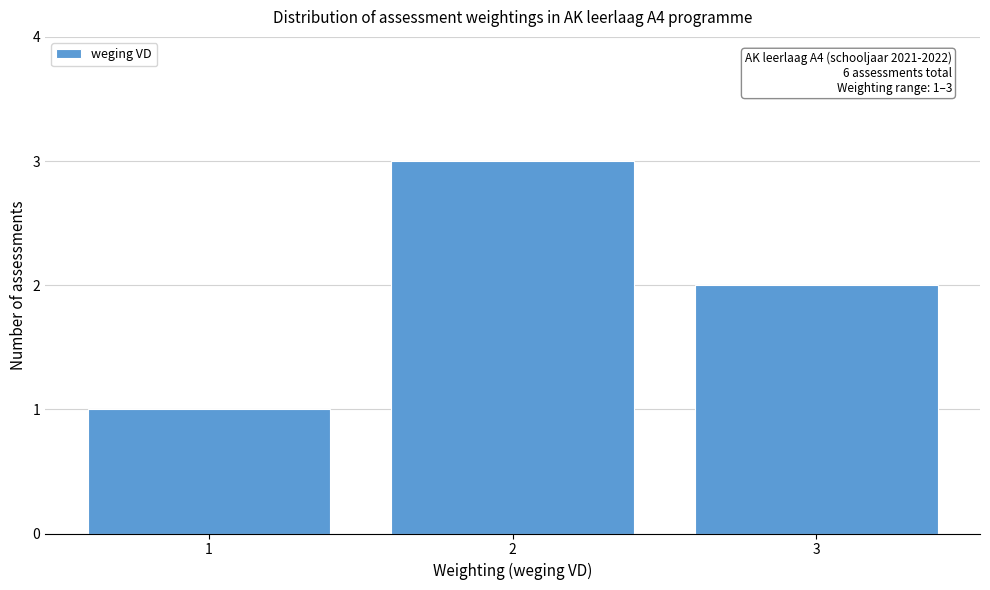

Which range on the x-axis has the tallest bar?

1.5 to 2.5